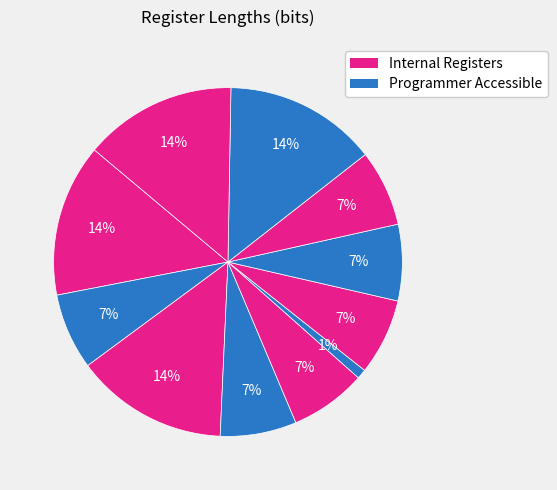

How many segments does this pie chart have?

11